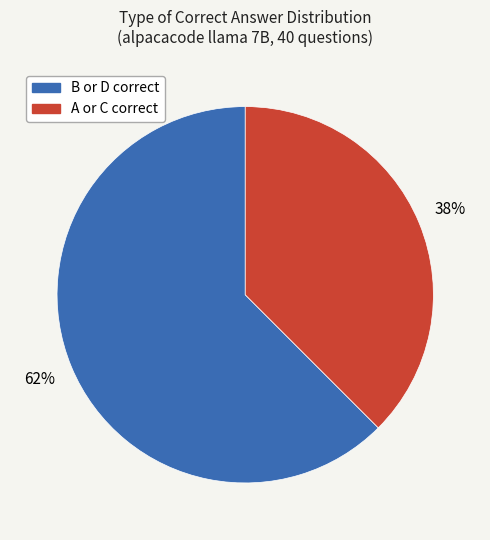

Is there a majority slice in this chart?

Yes